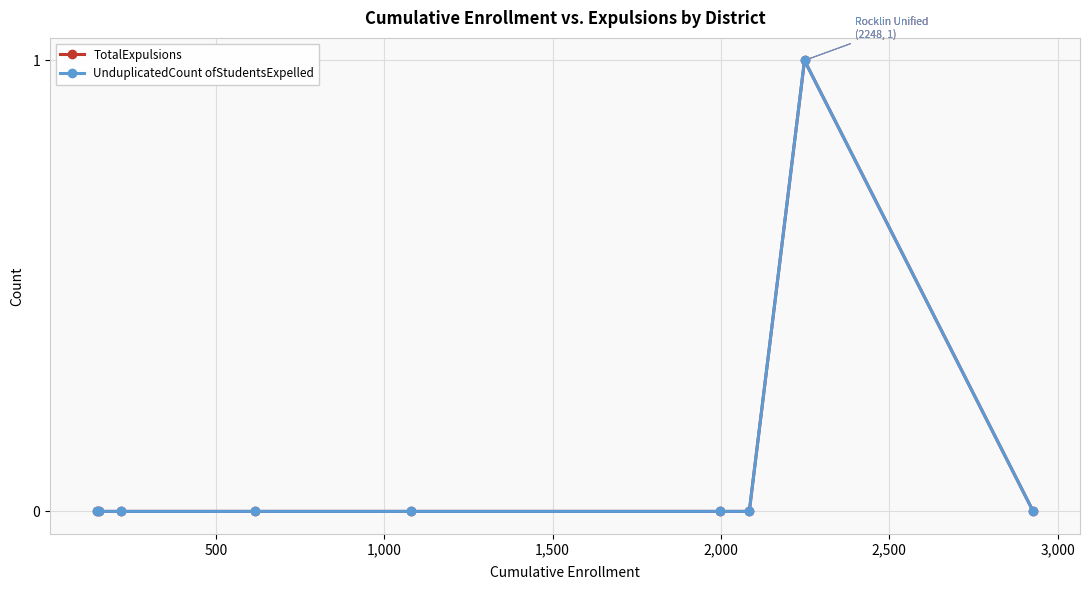

Reading left to right, transcribe all the data shown in this chart.

TotalExpulsions: 0	0	0	0	0	0	0	1	0
UnduplicatedCount ofStudentsExpelled: 0	0	0	0	0	0	0	1	0